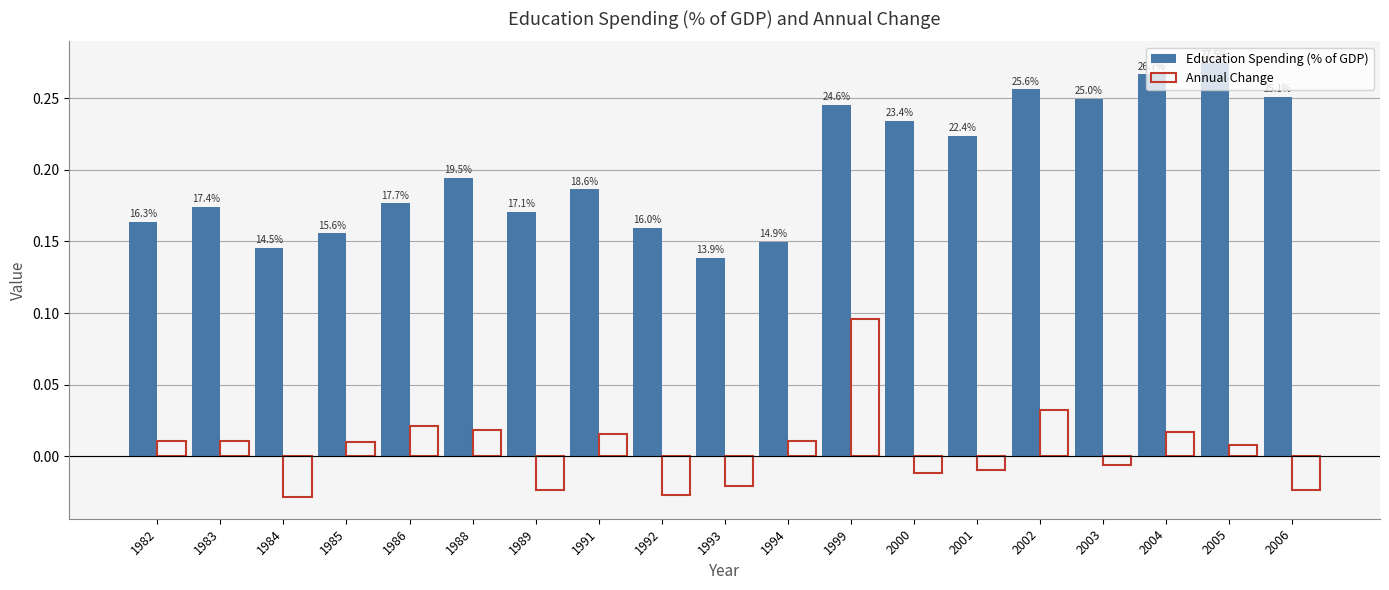

How many bars are there in each group?

2